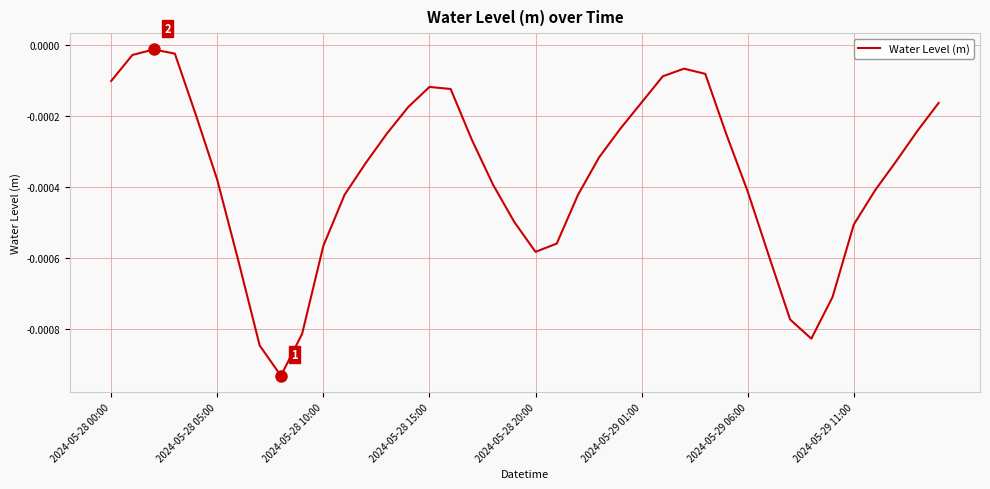

Between 2024-05-28 15:00 and 2024-05-28 05:00, which is larger?

2024-05-28 15:00